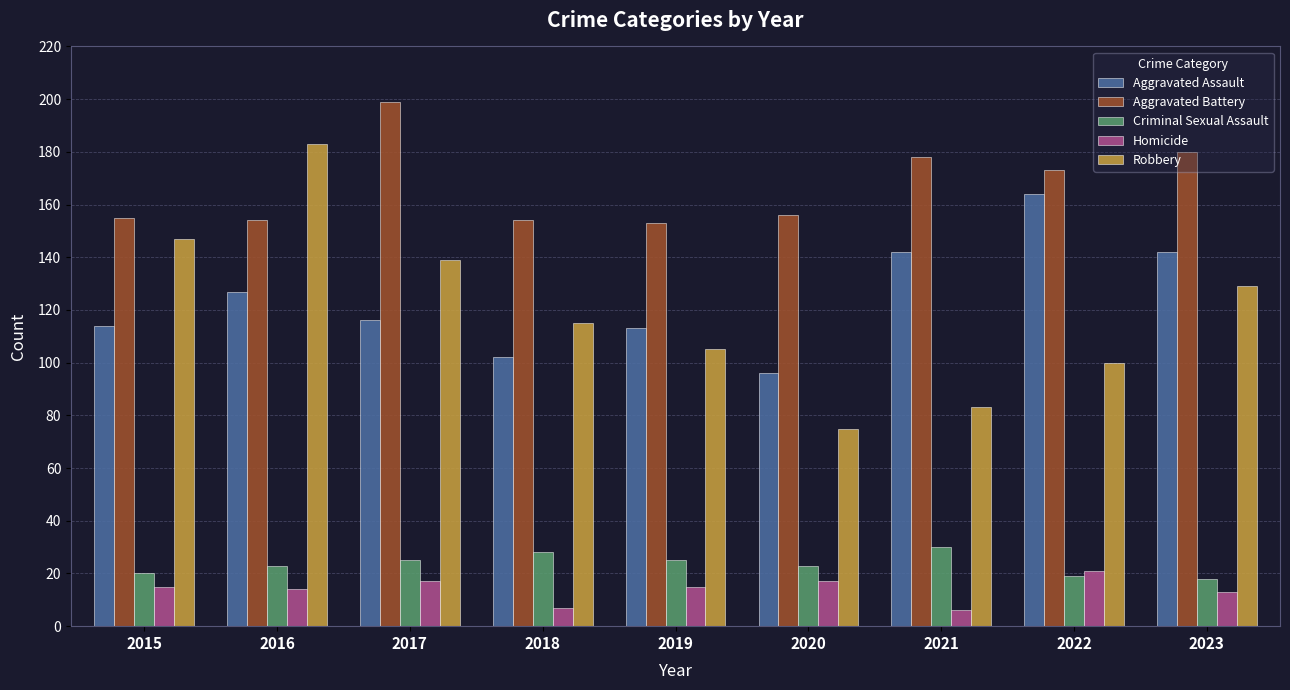

What is the sum of all Criminal Sexual Assault values?

211